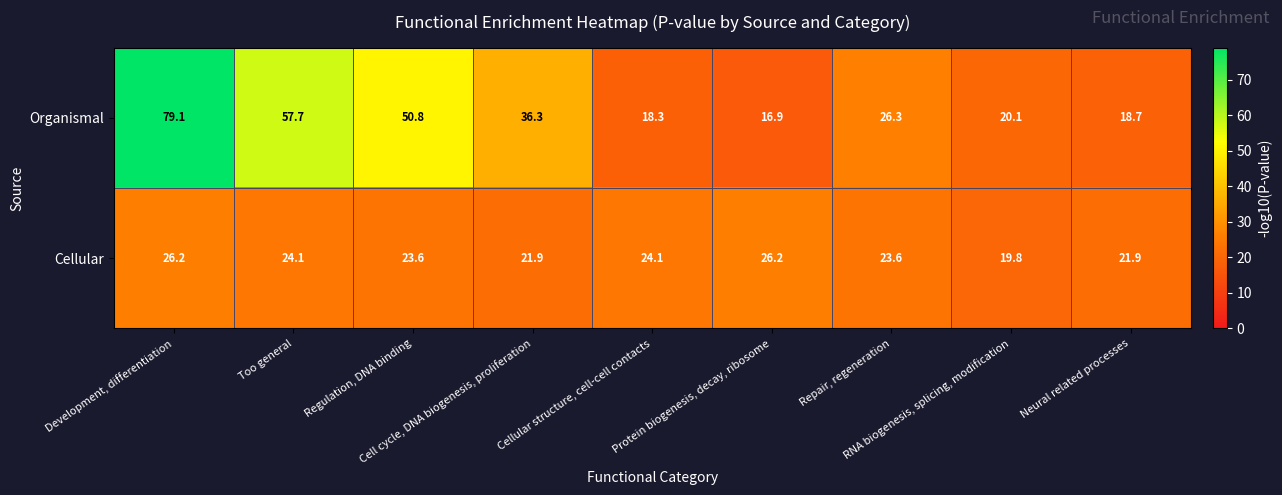

Which series has the largest total across all categories?

Organismal